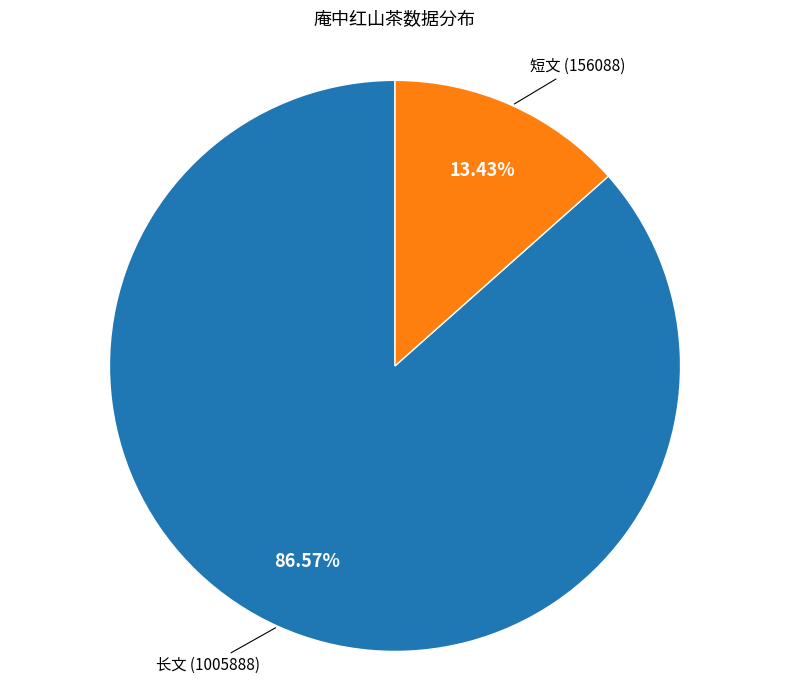

Rank the categories by value from lowest to highest.

短文 (156088), 长文 (1005888)